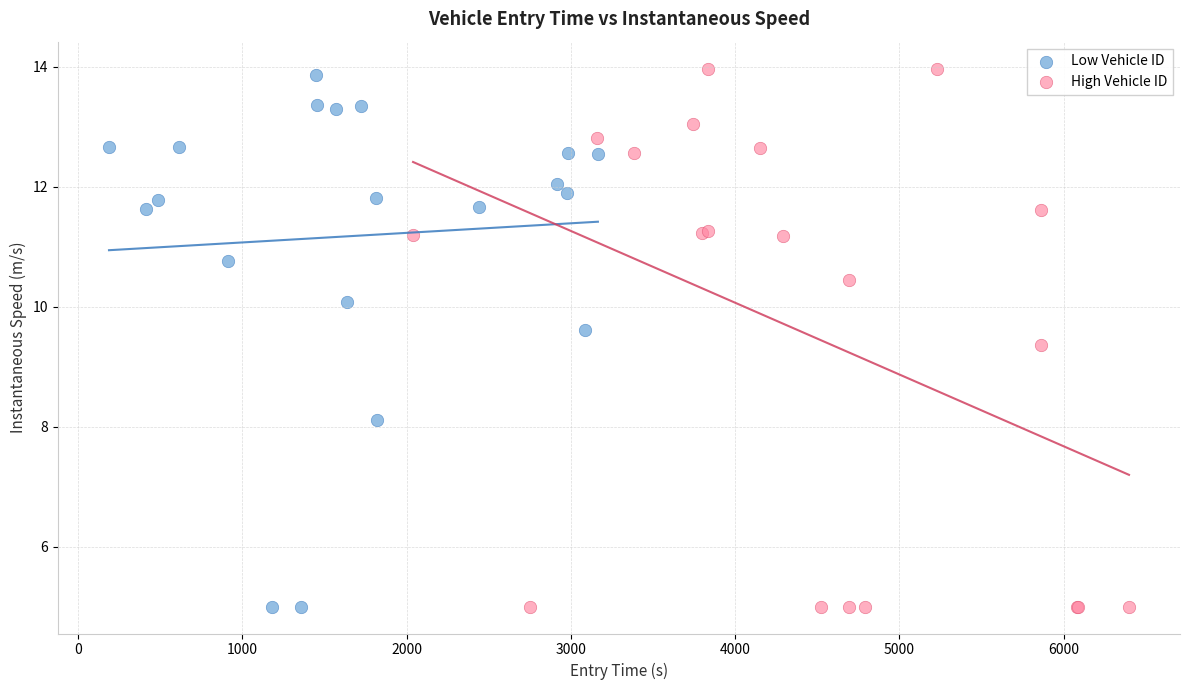

Which series has the largest Y range (max minus min)?

High Vehicle ID